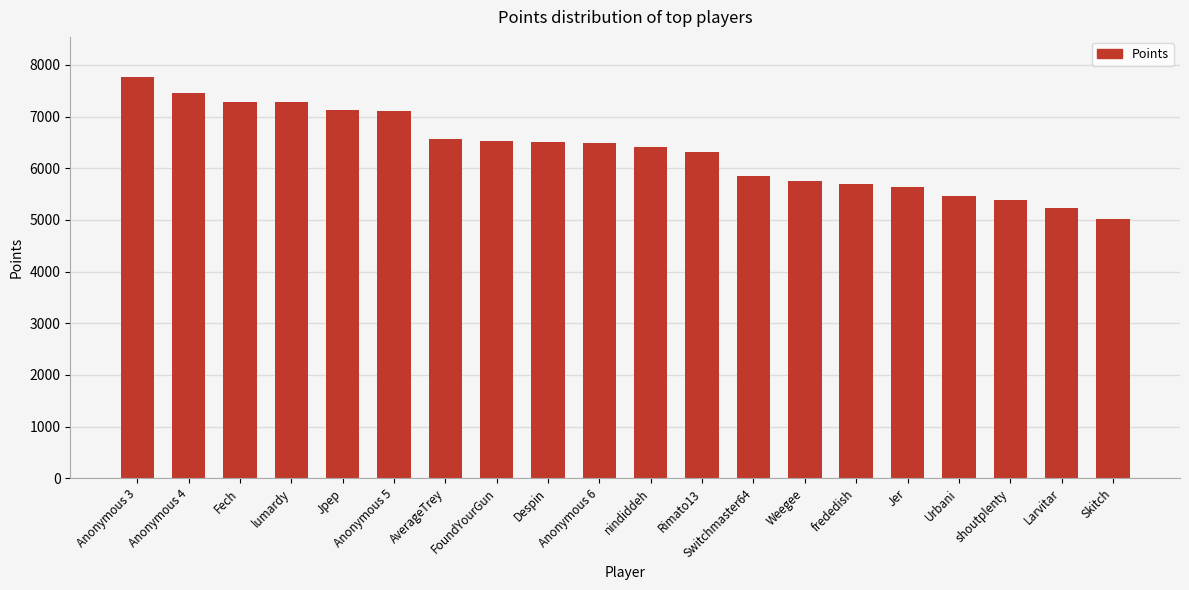

What is the label of the 11th bar from the right?

Anonymous 6